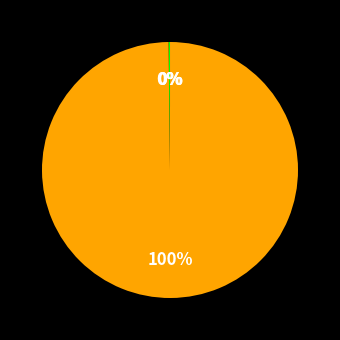

To the nearest percent, what is the difference between the largest and smallest slice percentages?

100%